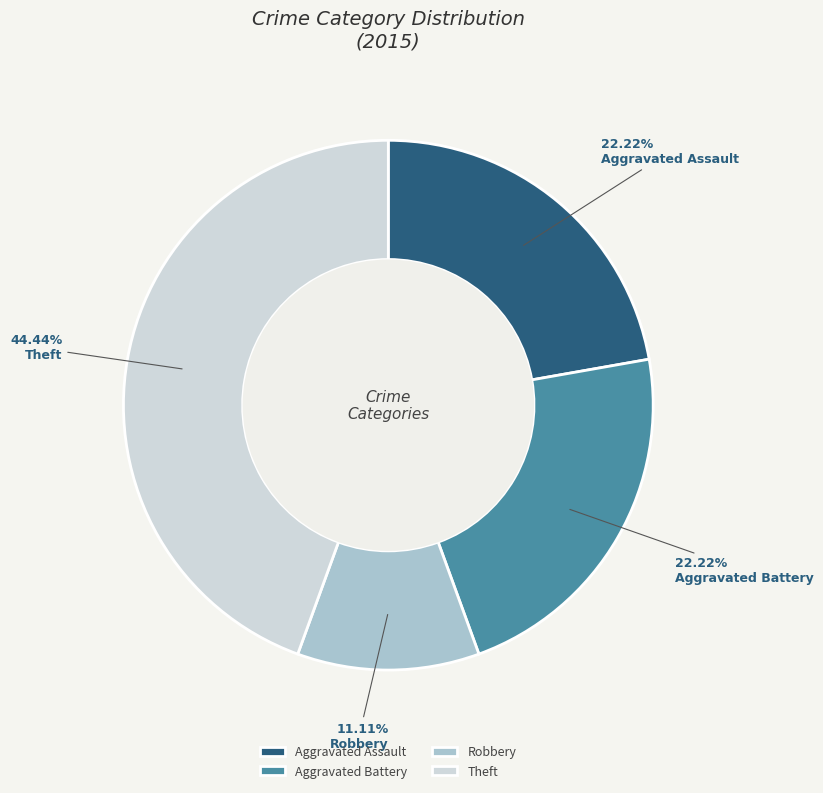

To the nearest percent, what is the average slice percentage?

25%